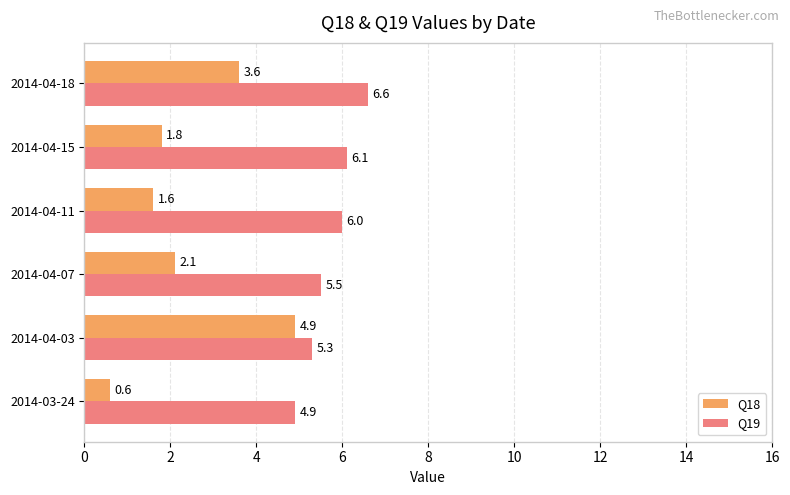

What is the total value across all series at 2014-03-24?

5.5